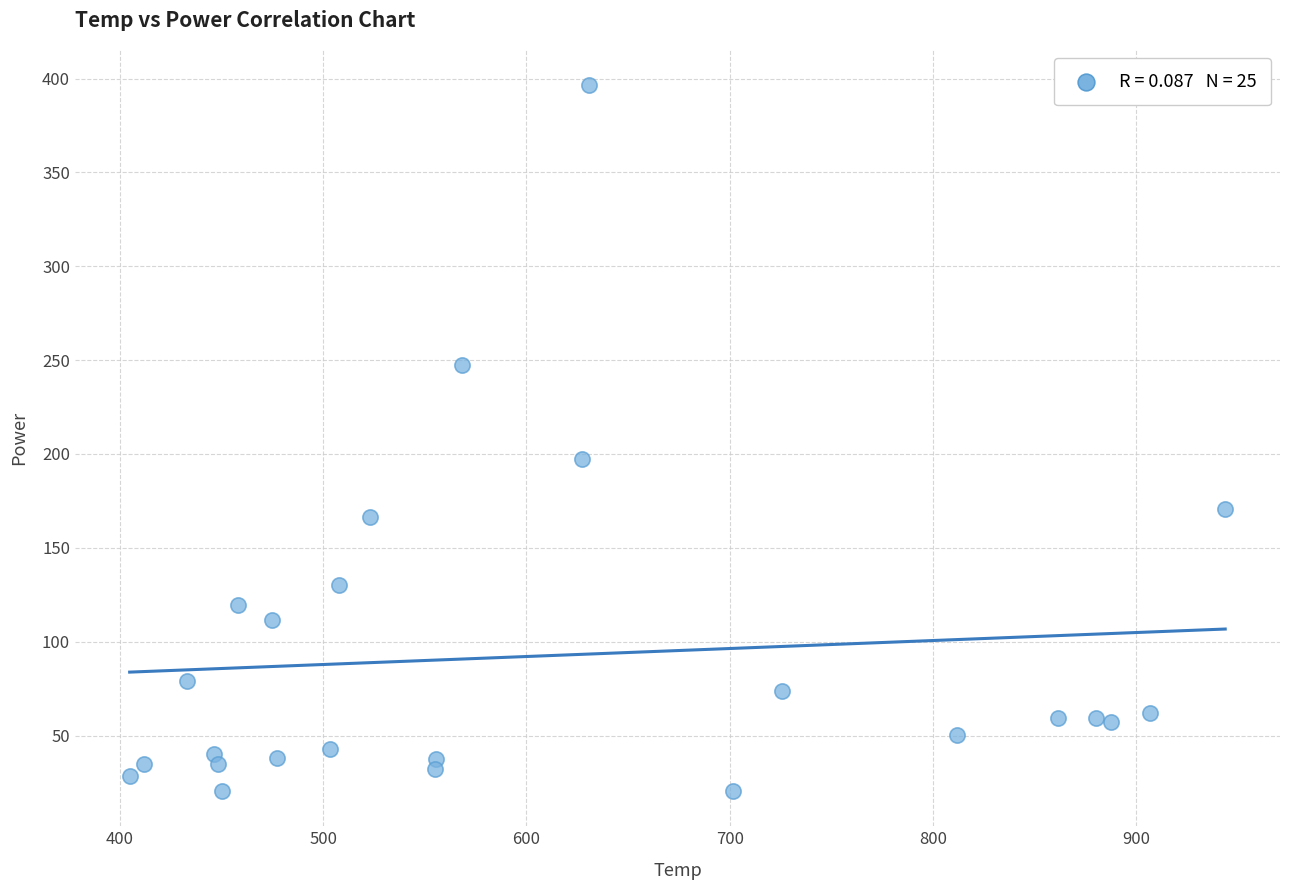

What is the range of X values (max minus min)?

539.0